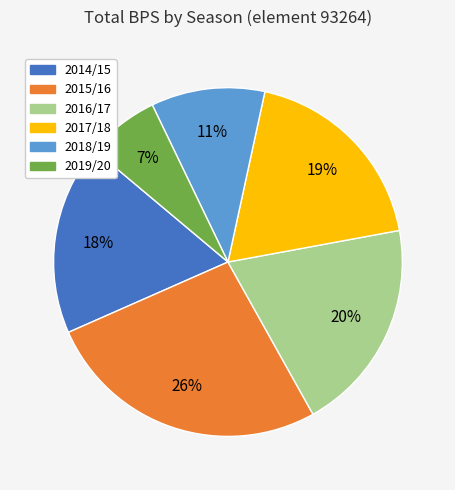

To the nearest percent, what percentage of the pie is 2018/19?

11%